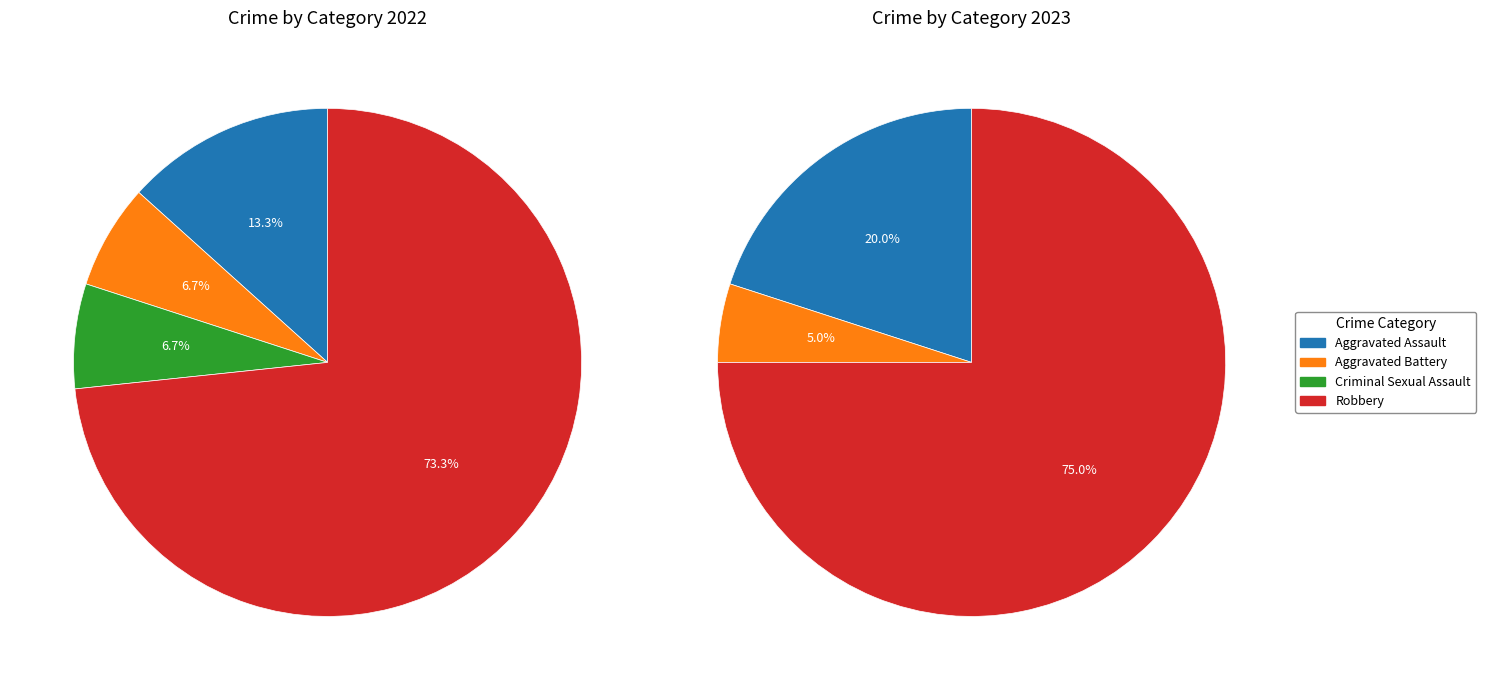

How many segments does this pie chart have?

4